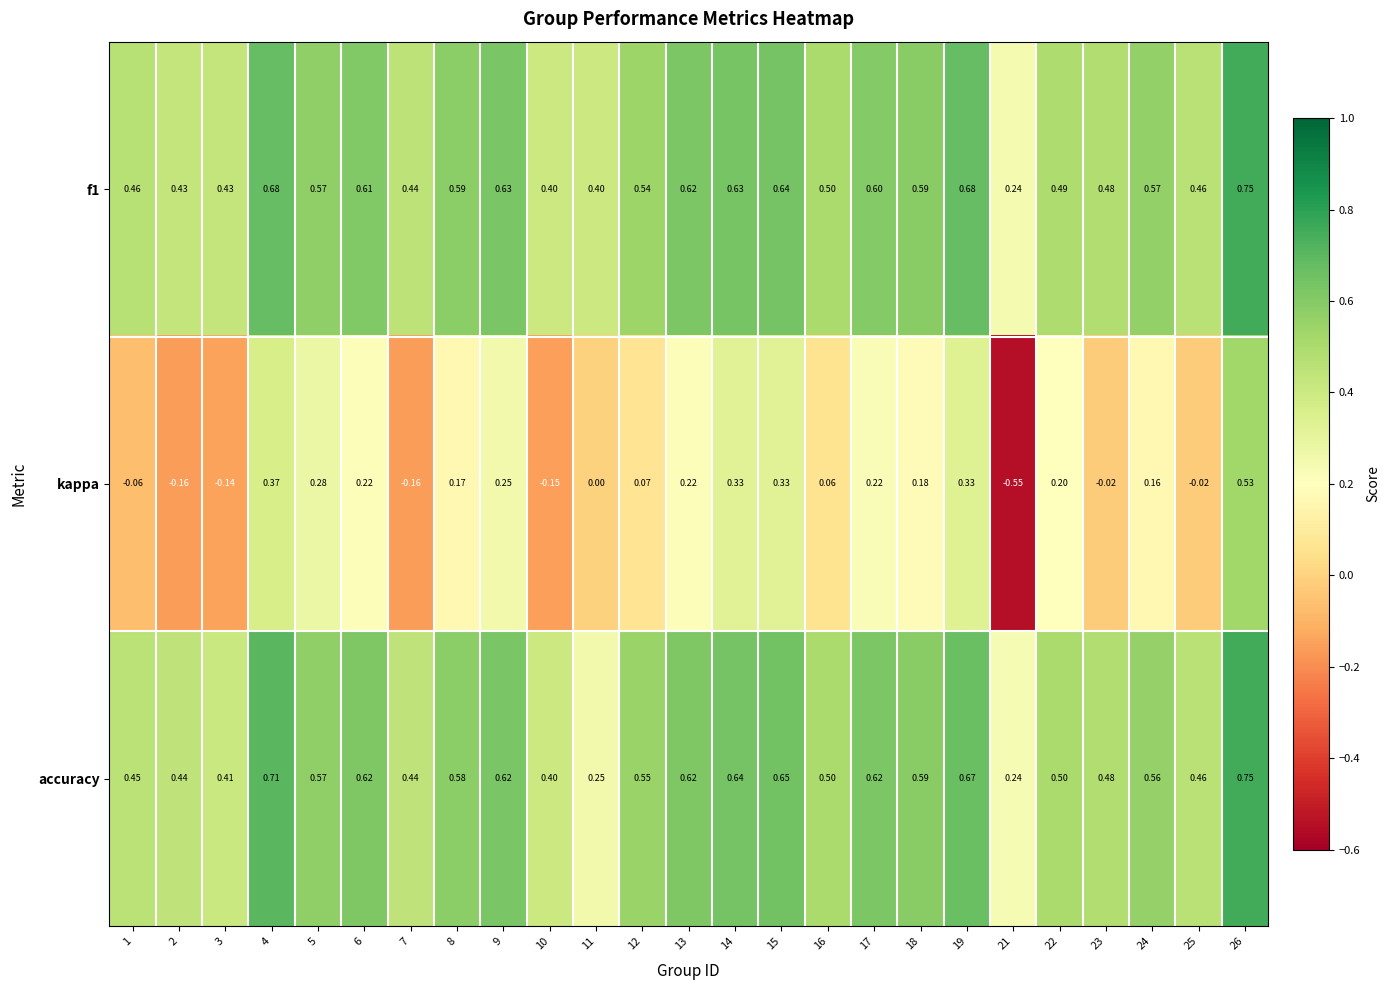

Which series has the largest range (max minus min)?

kappa